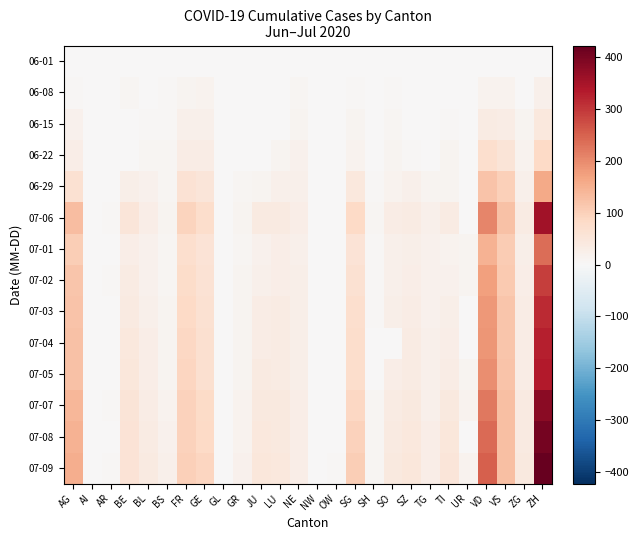

Which label corresponds to the smallest value in the chart?

AG